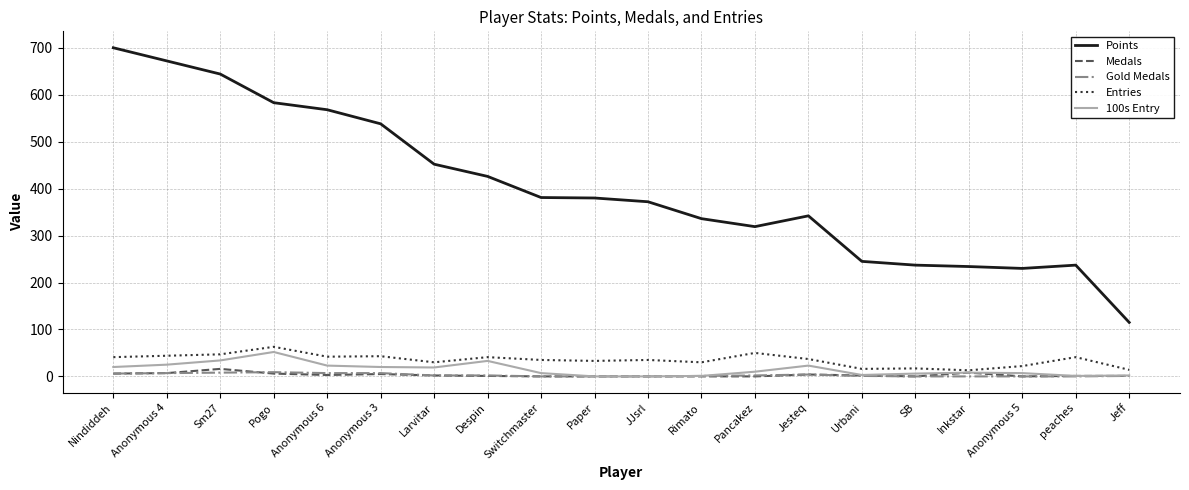

True or false: Entries has a value of 63 at Pogo.

True